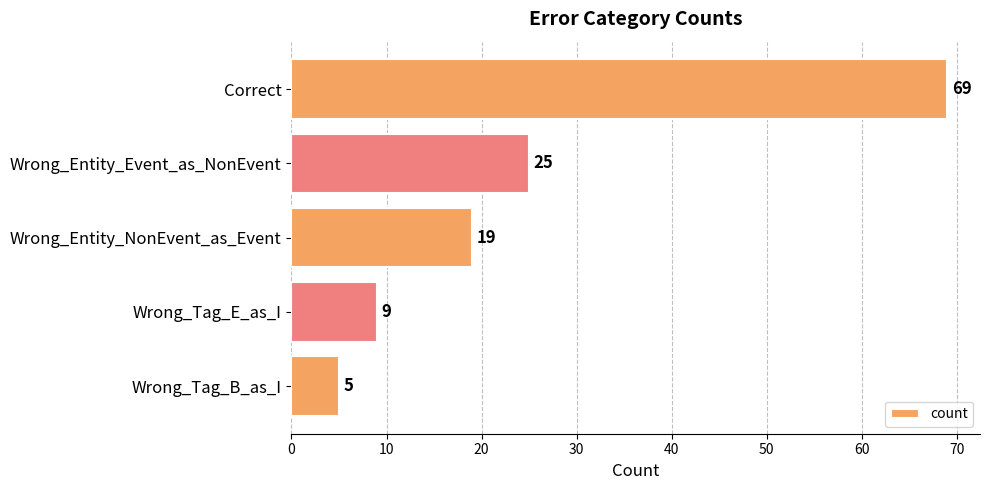

What is the difference between the second highest and second lowest values?

16